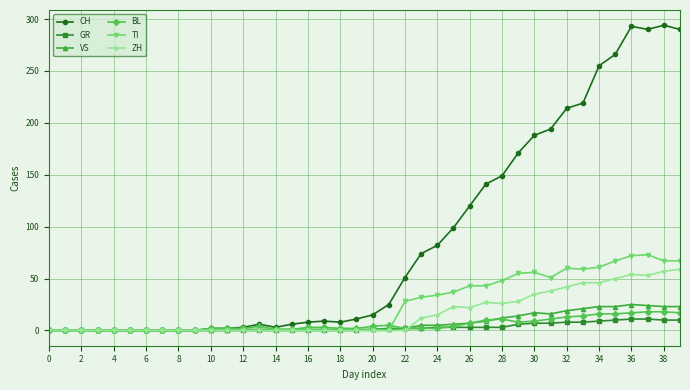

Which series ends up on top after the final intersection of GR and ZH?

ZH